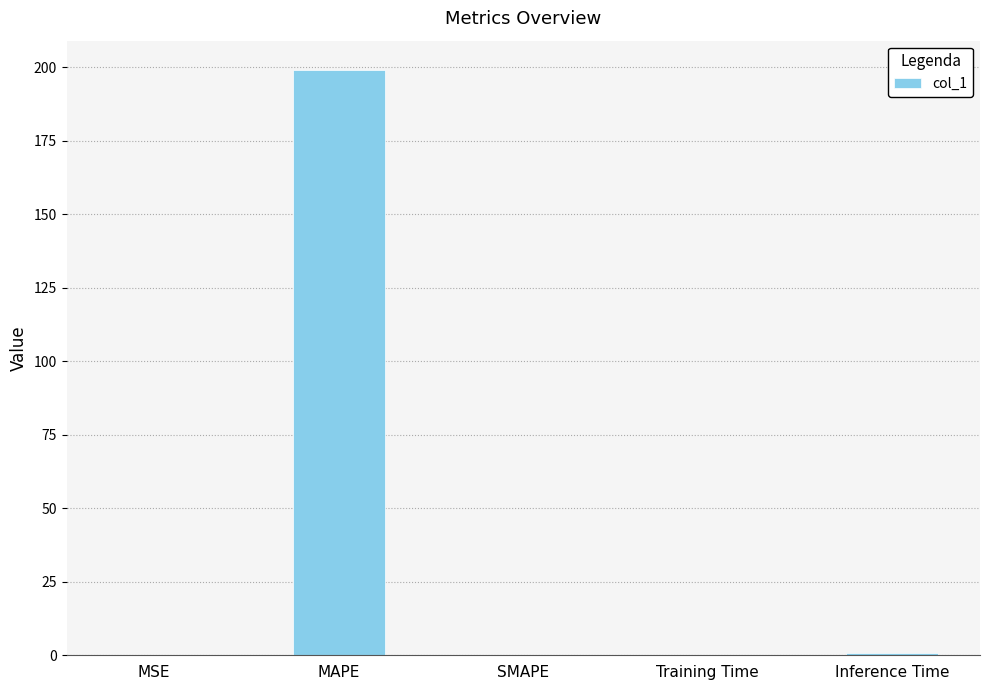

What is the sum of all values?

200.2